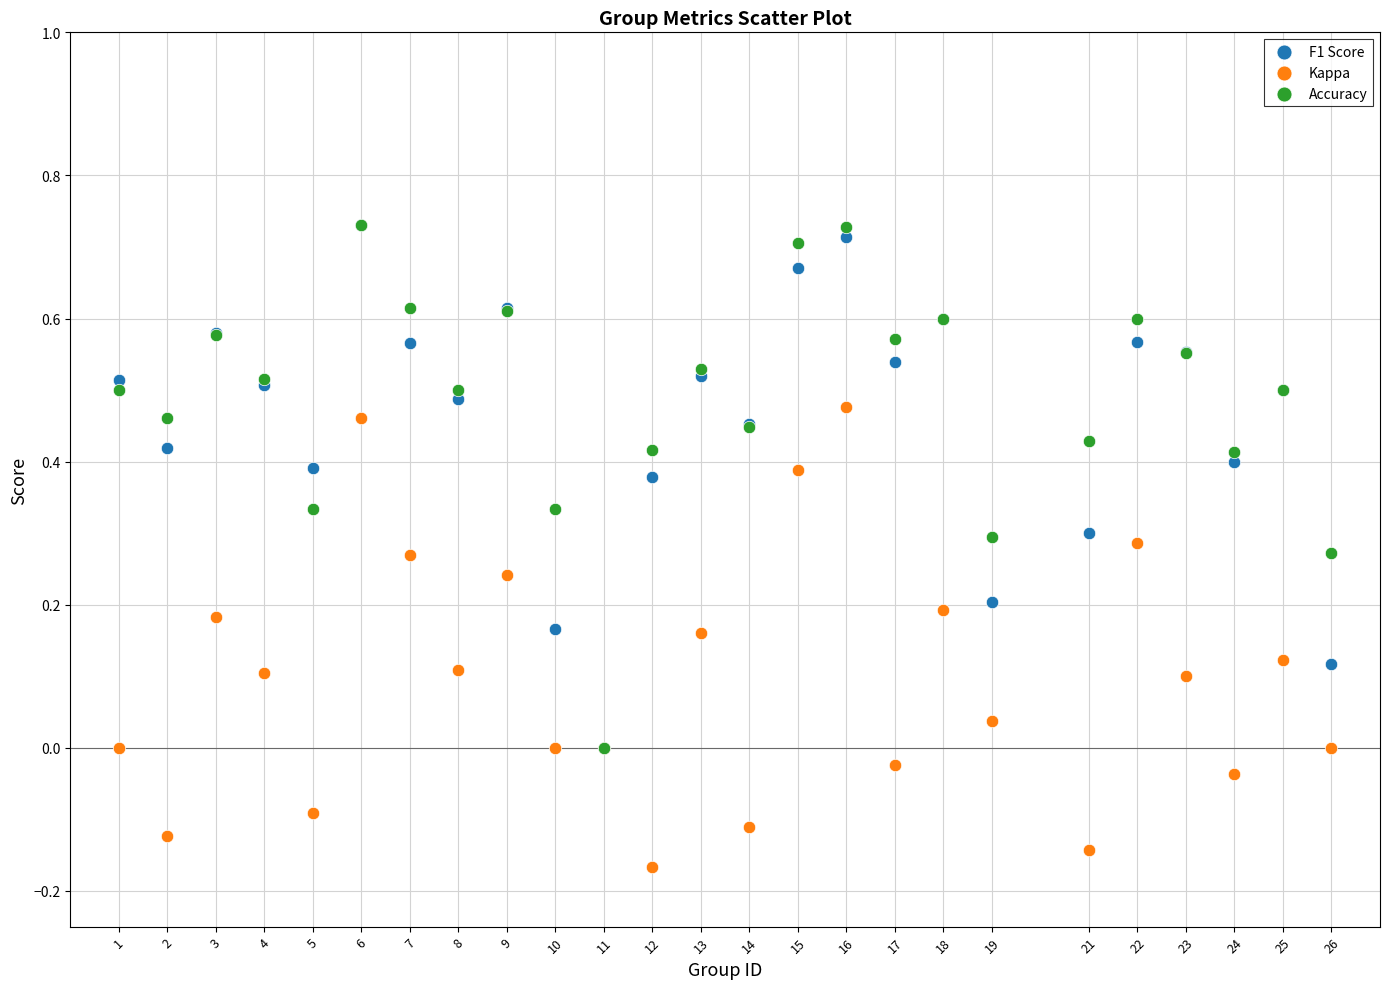

What are all the series names shown in the legend?

F1 Score, Kappa, Accuracy